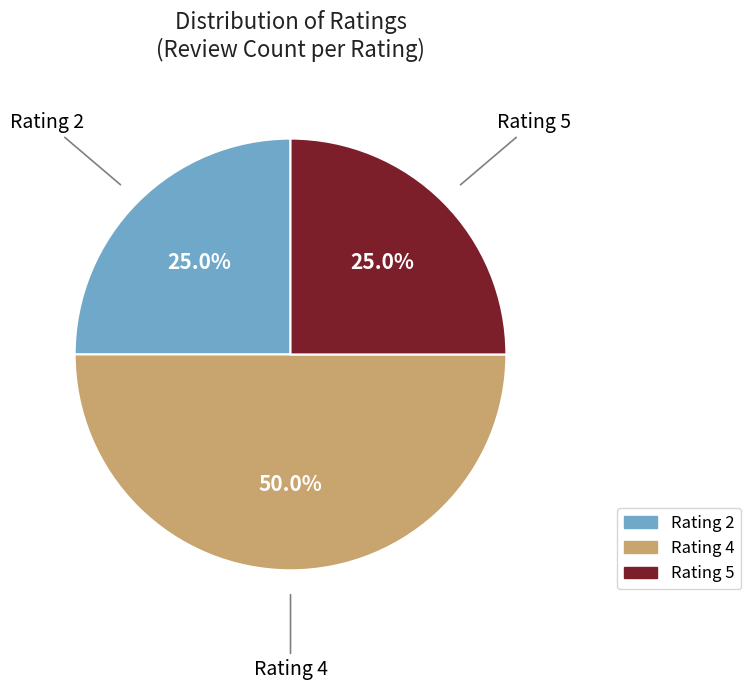

To the nearest percent, what is the average slice percentage?

33%